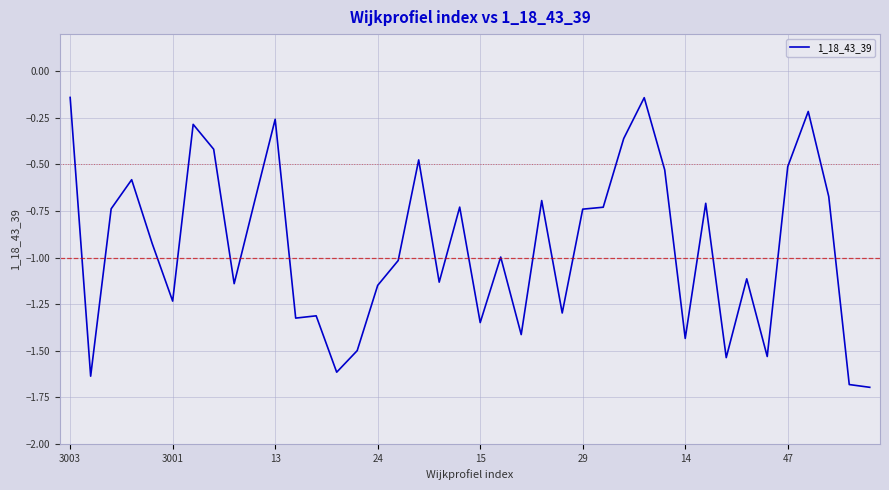

What is the difference between the maximum and minimum values?

1.6